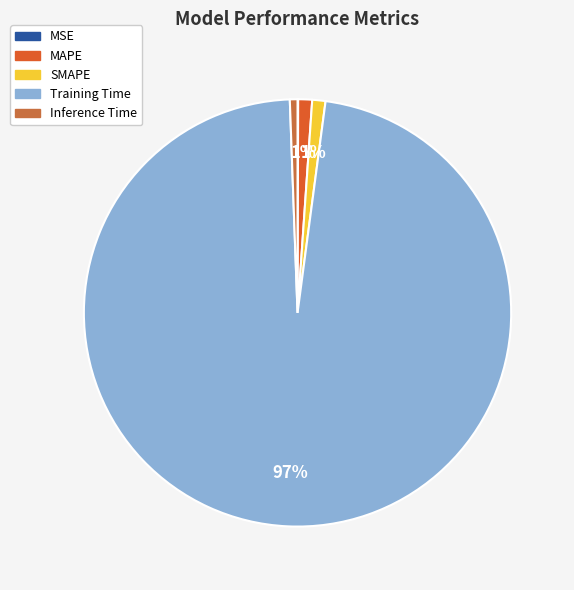

Does Training Time account for over 50% of the chart?

Yes